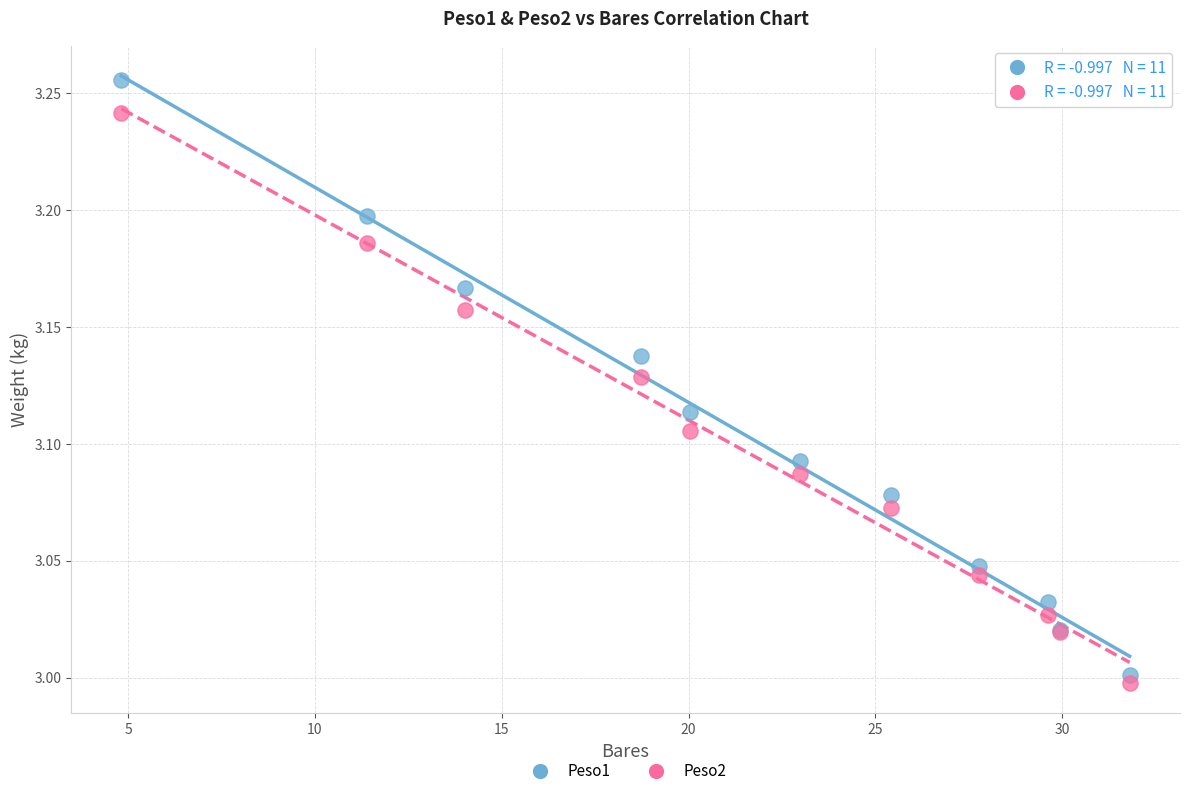

Which series has the largest Y range (max minus min)?

Peso1